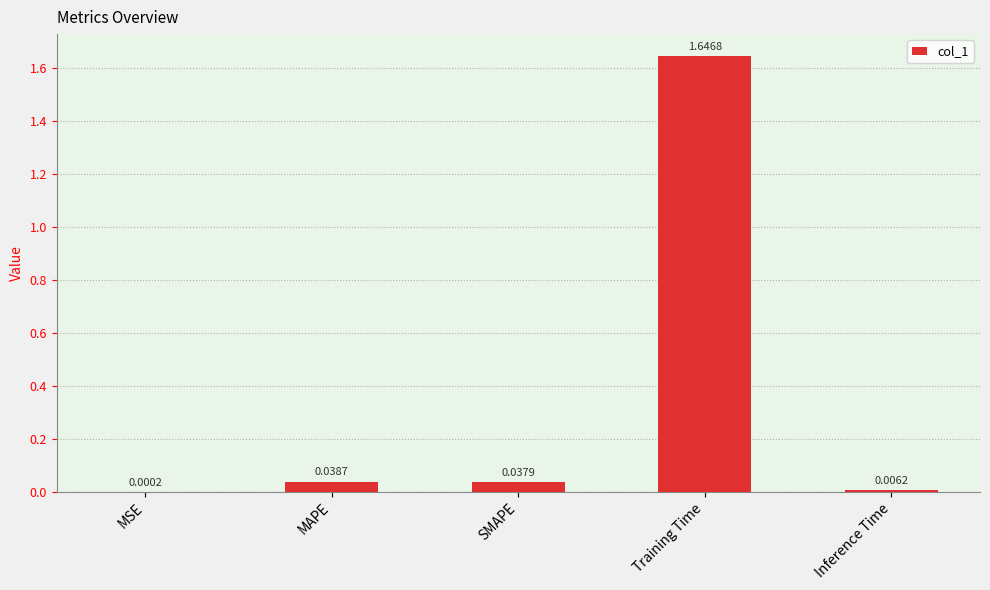

Between MSE and Inference Time, which is larger?

Inference Time